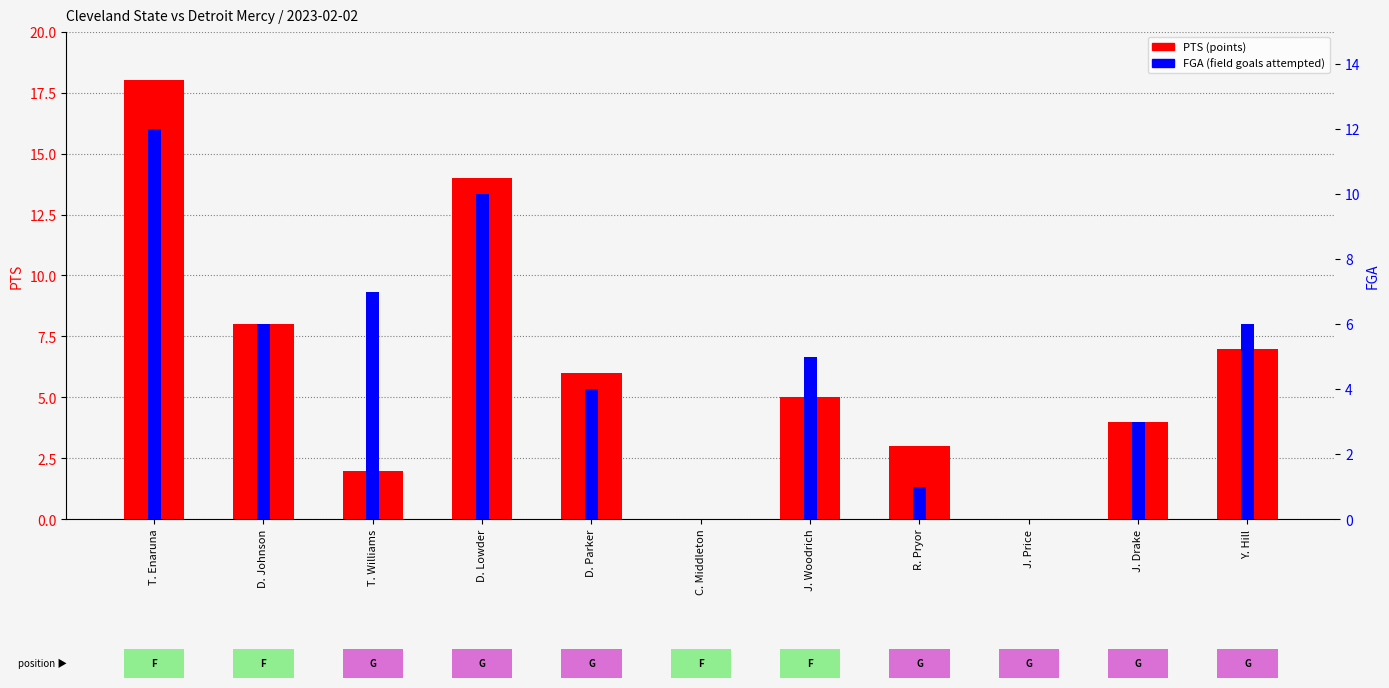

What is the approximate value of FGA (field goals attempted) at D. Parker, to the nearest 5?

5